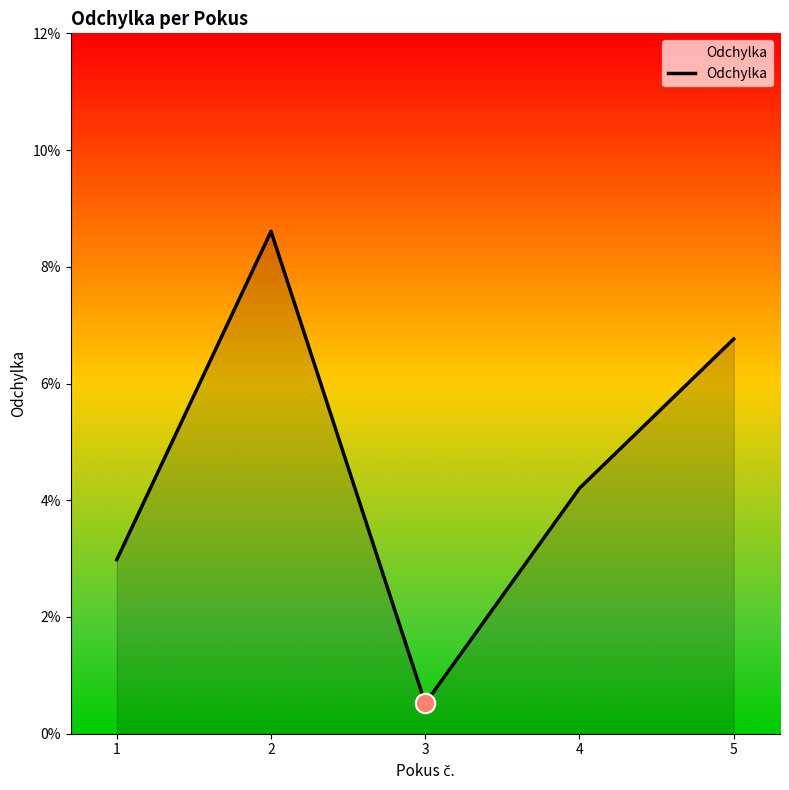

List the labels in order of value, largest first.

2, 5, 4, 1, 3